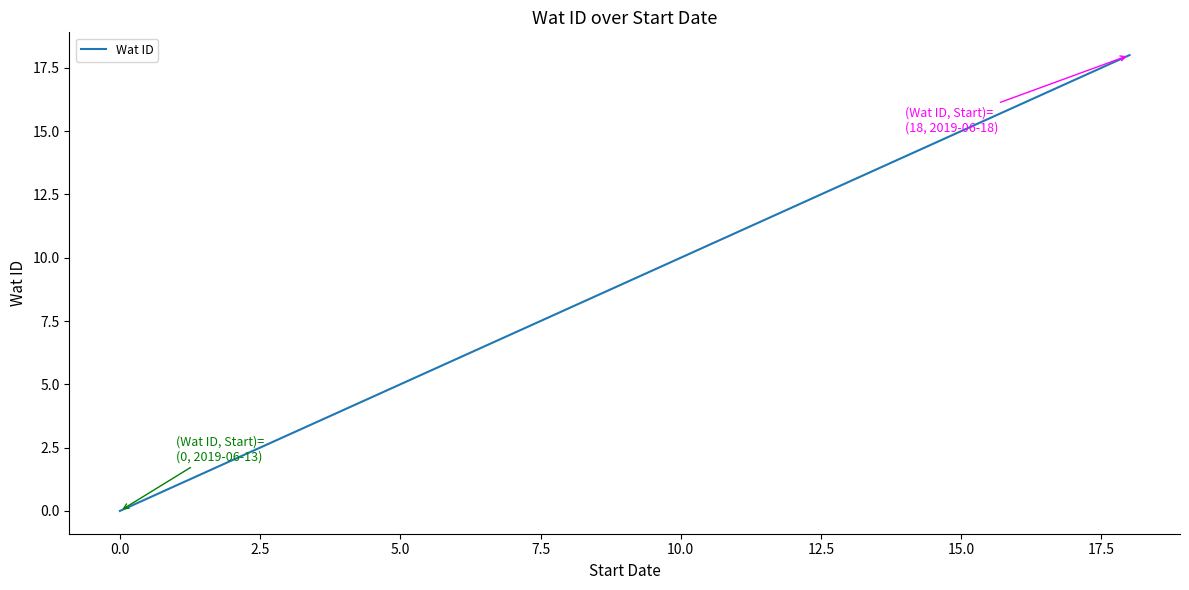

What is the maximum value shown in the chart?

18